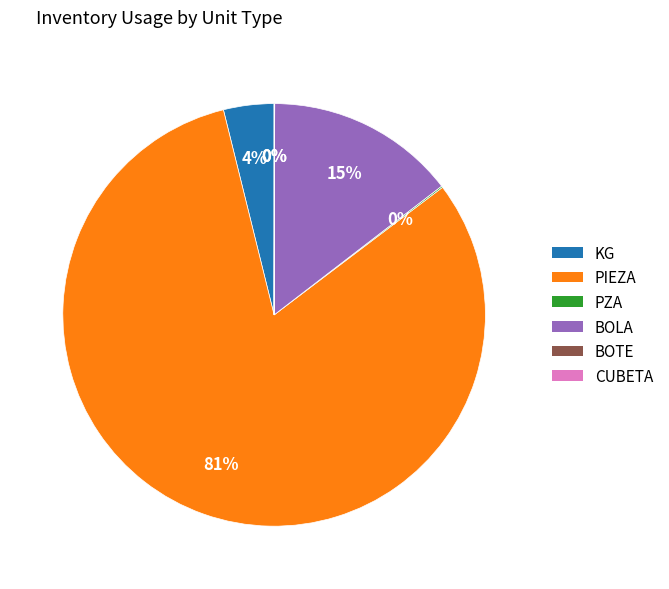

Does any single category account for the majority?

Yes